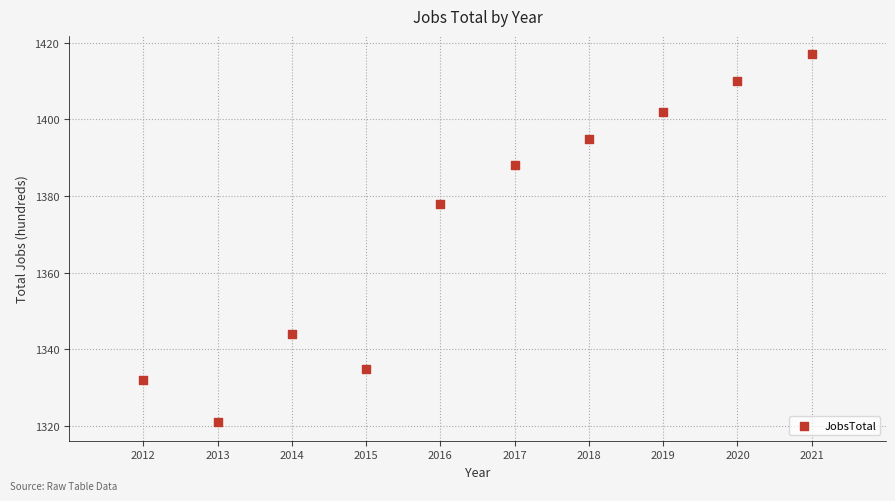

What Y value in the scatter plot is closest to 1369?

1378